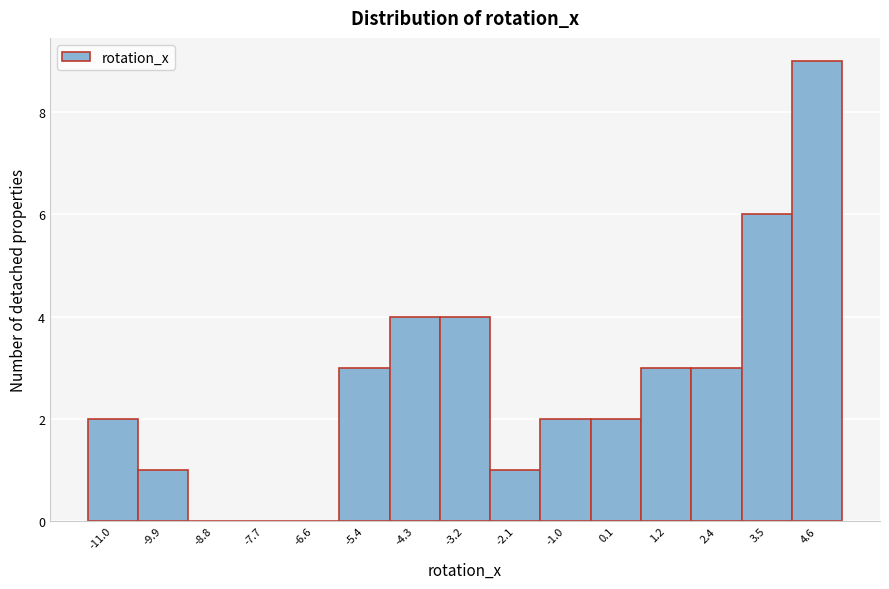

Reading right to left, list all the values displayed in this chart.

4.6=9	3.5=6	2.4=3	1.2=3	0.1=2	-1.0=2	-2.1=1	-3.2=4	-4.3=4	-5.4=3	-6.6=0	-7.7=0	-8.8=0	-9.9=1	-11.0=2